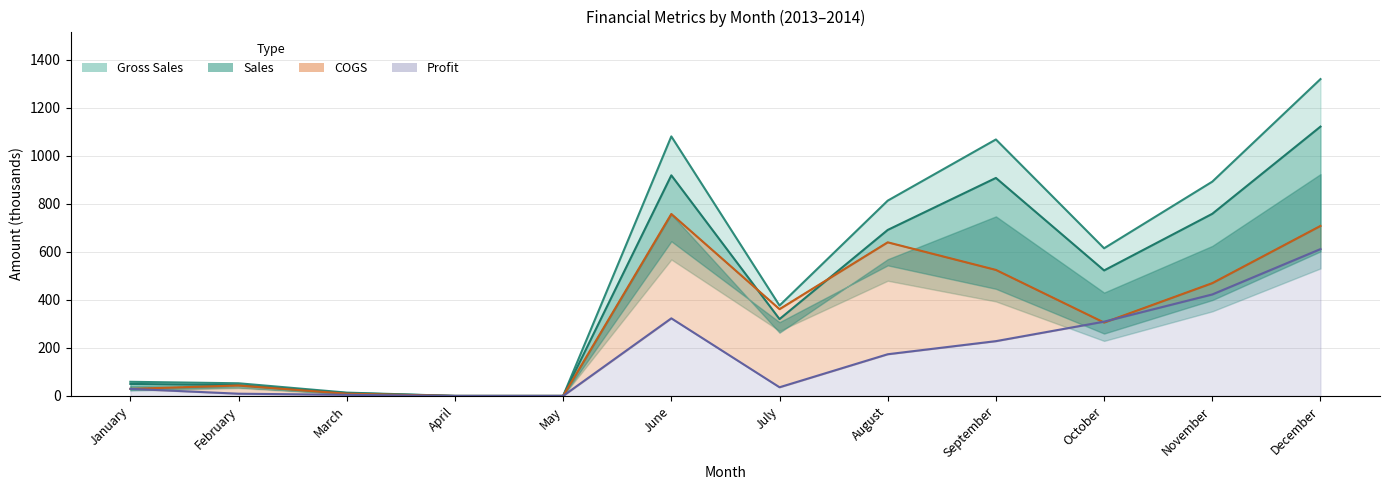

What is the average value of the Gross Sales series?

524.0